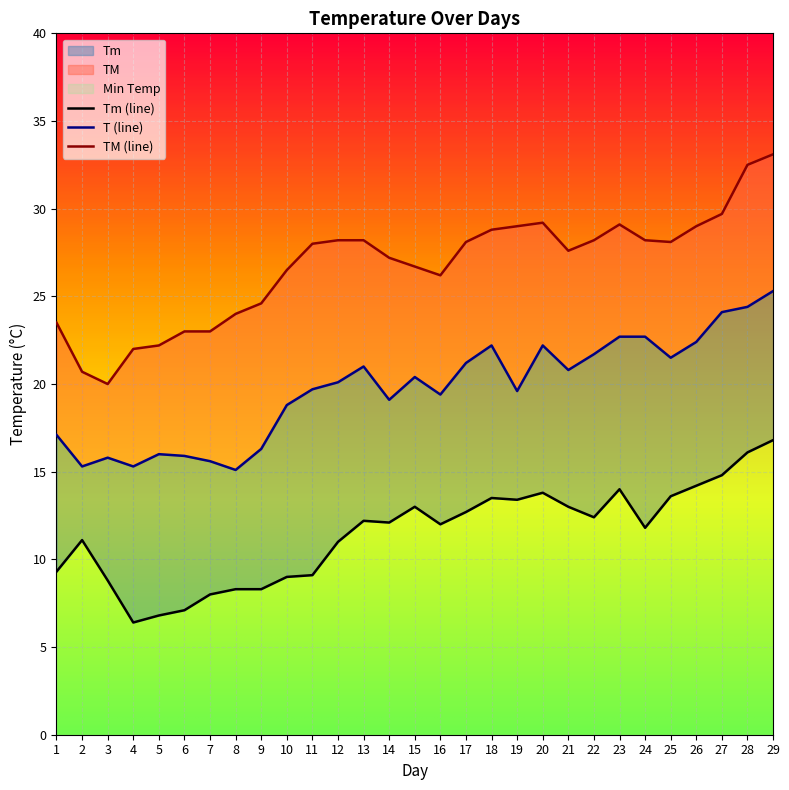

How many interior local valleys does the T series have?

8